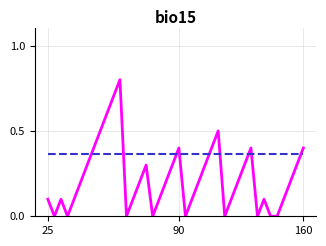

What is the label of the 16th point from the right?

24